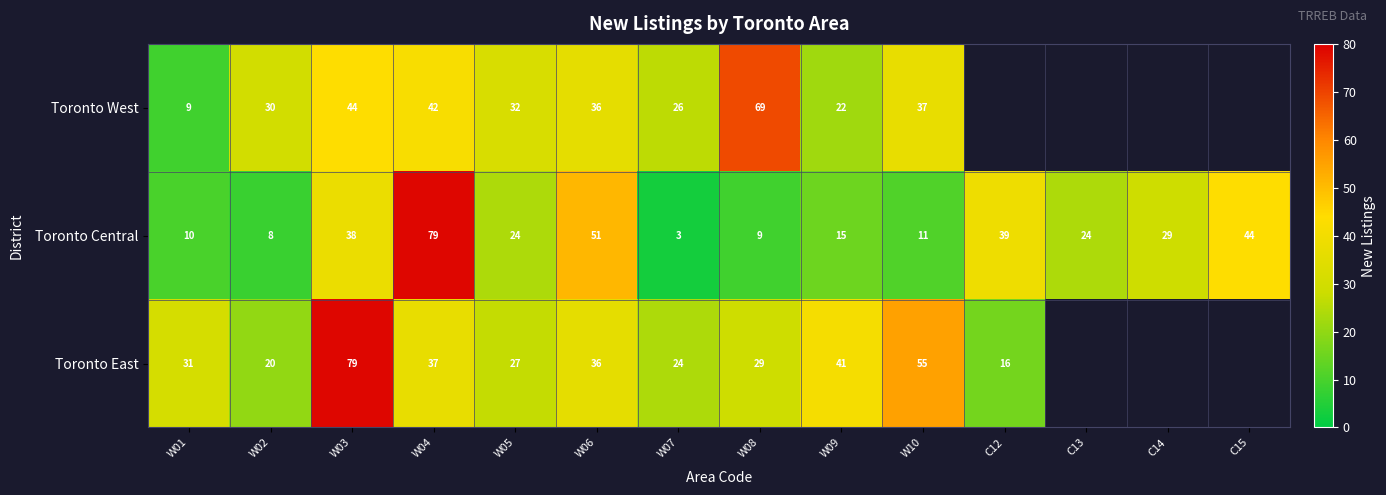

At which label is Toronto Central closest to 41?

C12